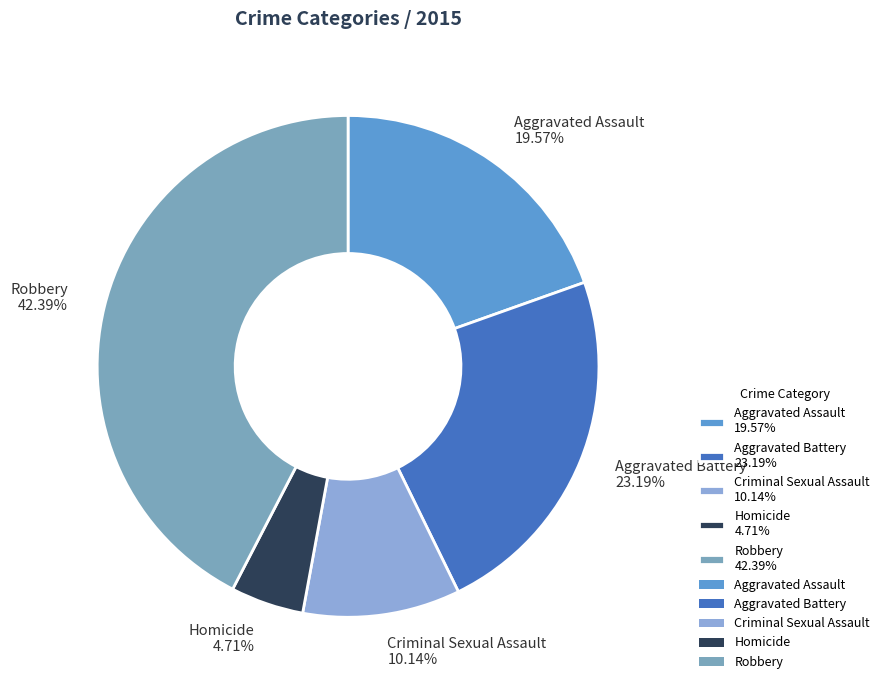

To the nearest percent, what is the difference between the largest and smallest slice percentages?

38%